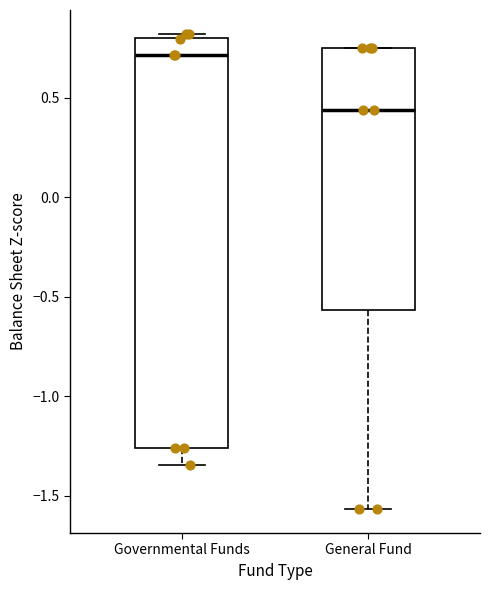

Reading left to right, read every box against the y-axis: the position of its median line, the range the box covers, and the ends of its whiskers. The values are not printed on the chart, so give them approximately, as read against the axis.

Governmental Funds: median 0.70, box -1.25 to 0.80, whiskers -1.35 to 0.80 (just above the box's upper edge)
General Fund: median 0.45, box -0.55 to 0.75, whiskers -1.55 to 0.75